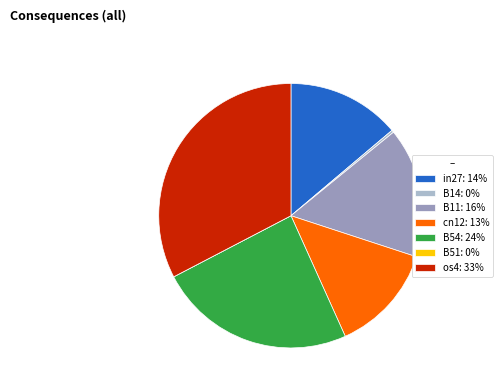

Is it true that B14 is 13% of the pie?

False